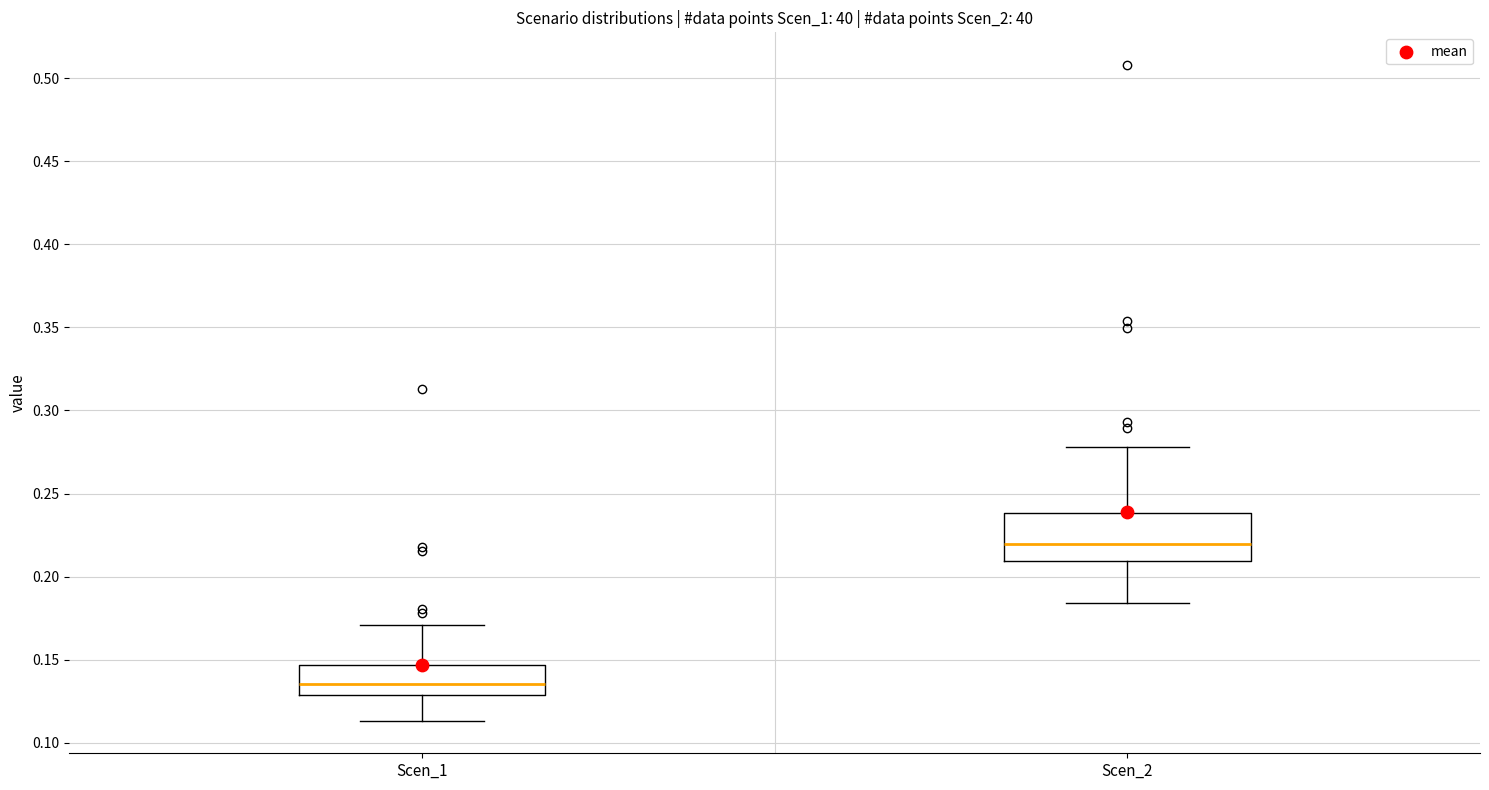

Where does the median line of the box for Scen_2 sit on the y-axis? The values are not printed on the chart, so give them approximately, as read against the axis.

0.220